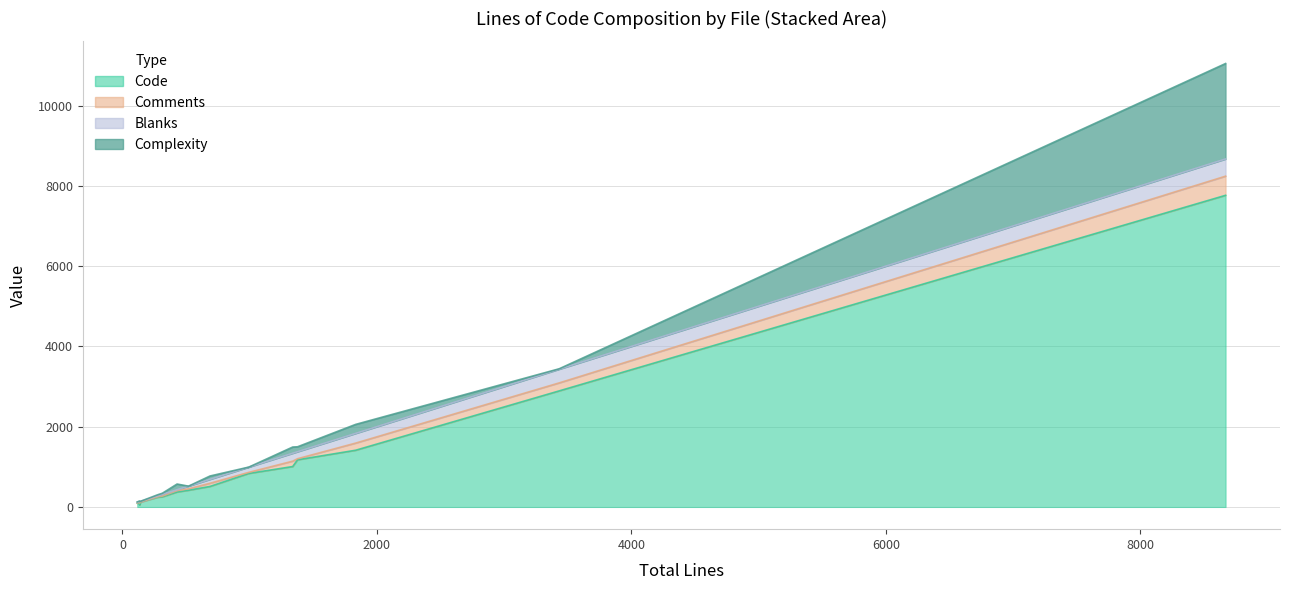

What is the maximum value for Blanks?

428